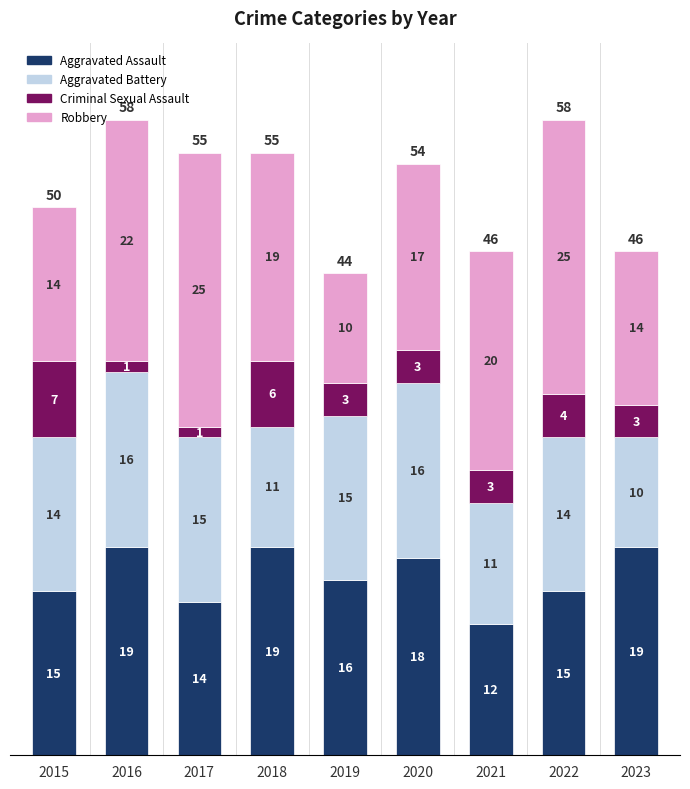

What is the total value across all series at 2022?

58